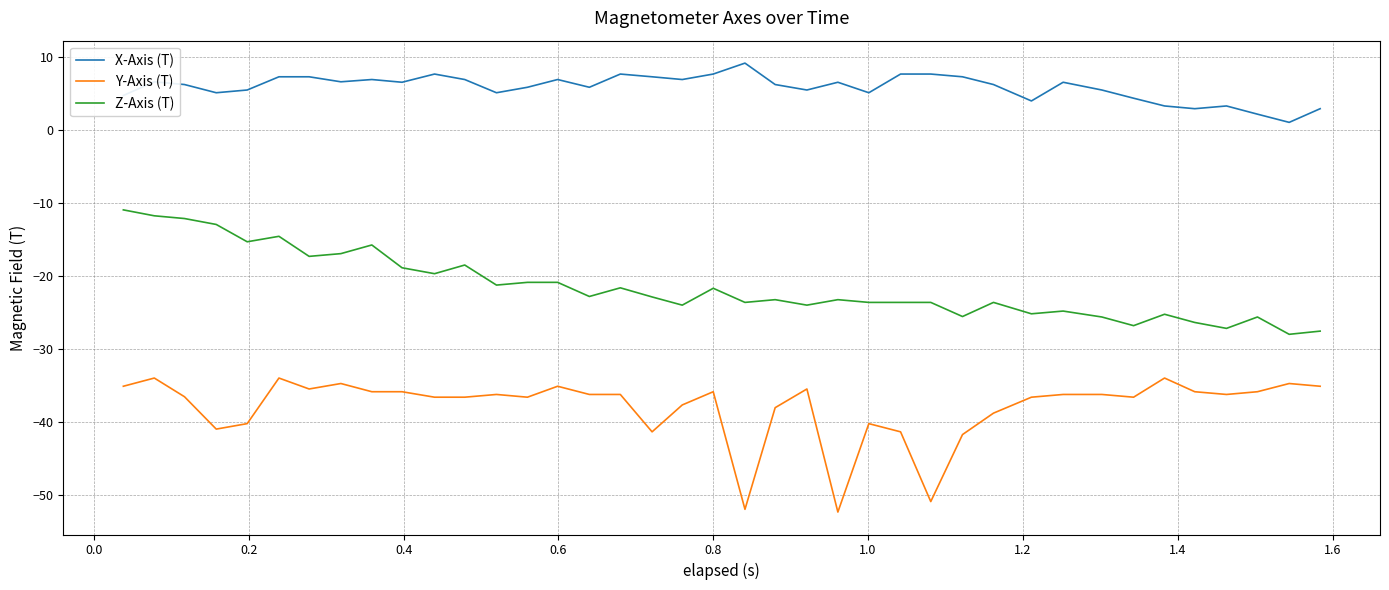

List the series in order of their overall mean, lowest first.

Y-Axis (T), Z-Axis (T), X-Axis (T)